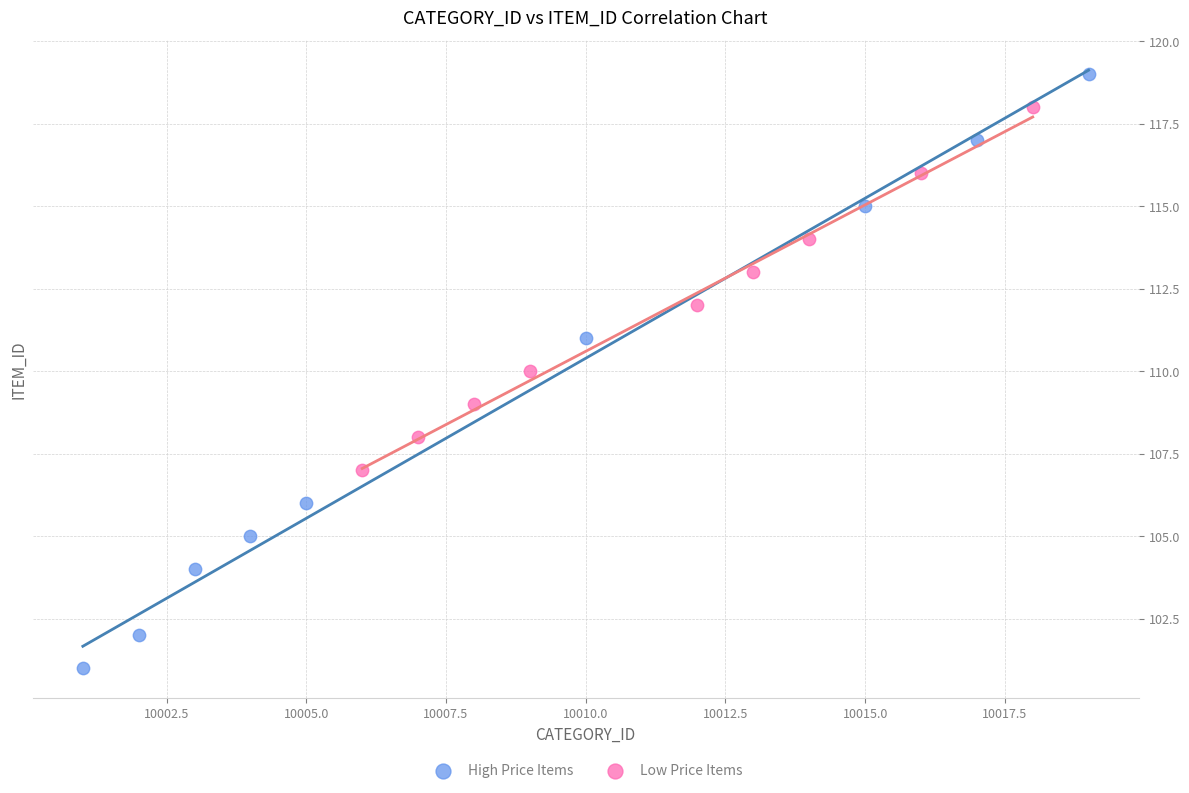

Which series contains the lowest Y value?

High Price Items